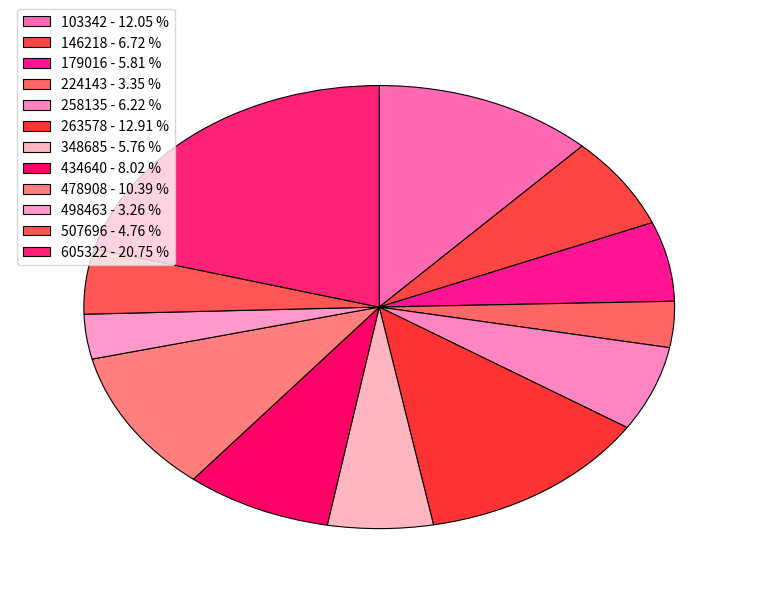

How many slices are in this pie chart?

12